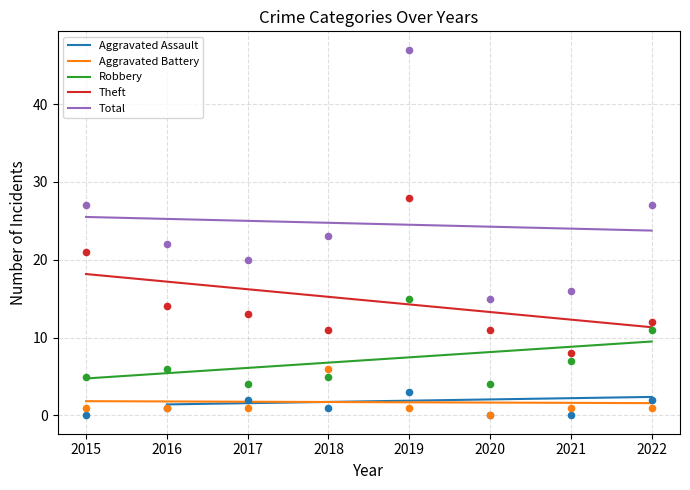

Is the value of Aggravated Assault at 2018 greater than the value of Total at 2015?

No